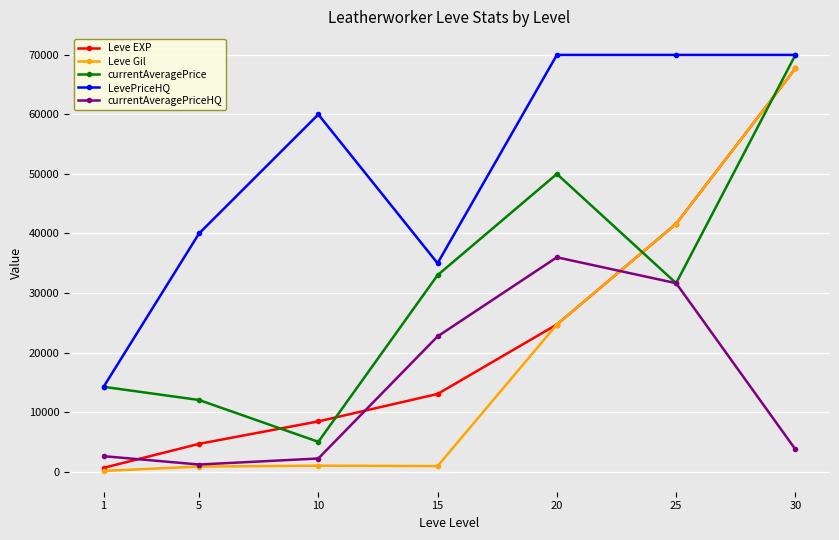

Between 5 and 30, which series saw the biggest shift?

Leve Gil